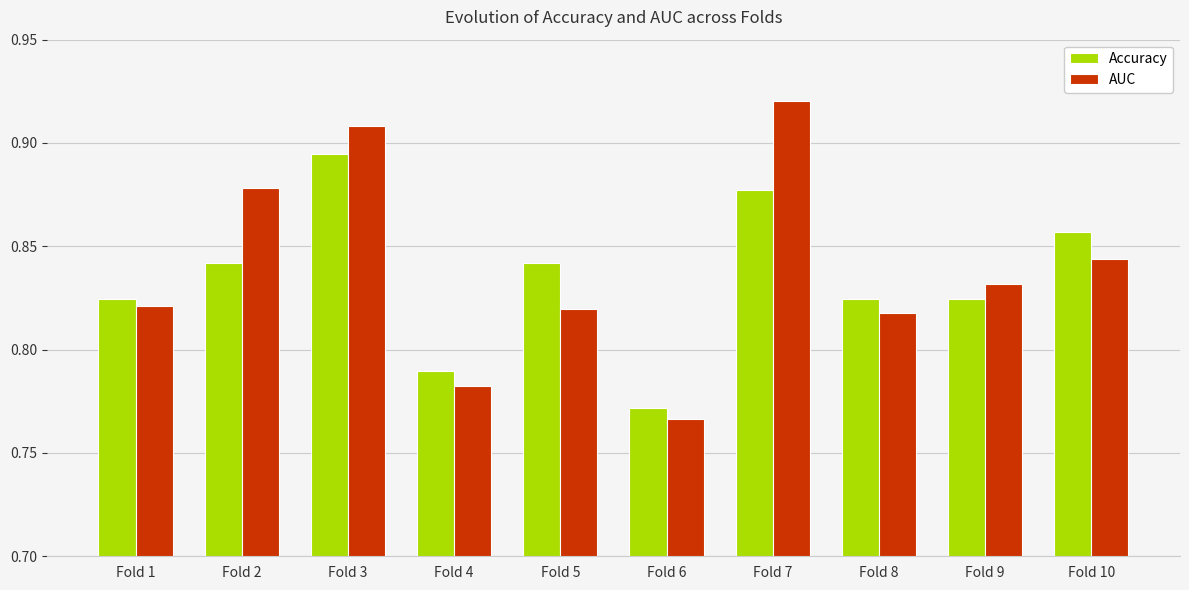

What are all the series names shown in the legend?

Accuracy, AUC